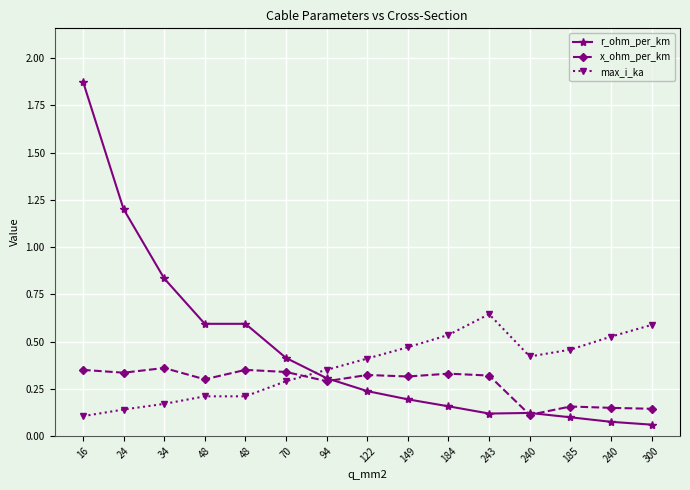

Does the chart have visible grid lines?

Yes